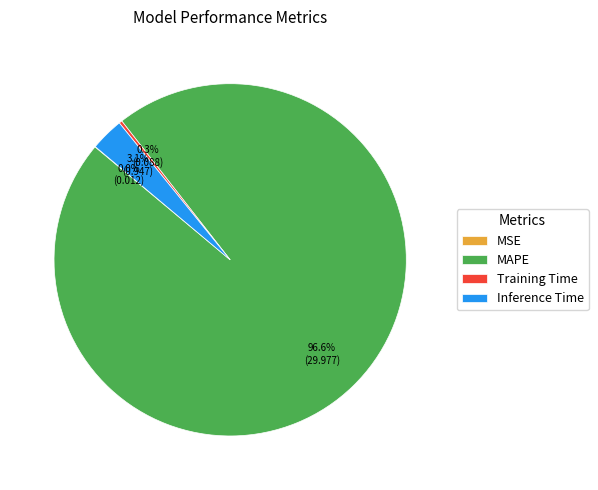

Combined, do Inference Time and Training Time account for over 50%?

No